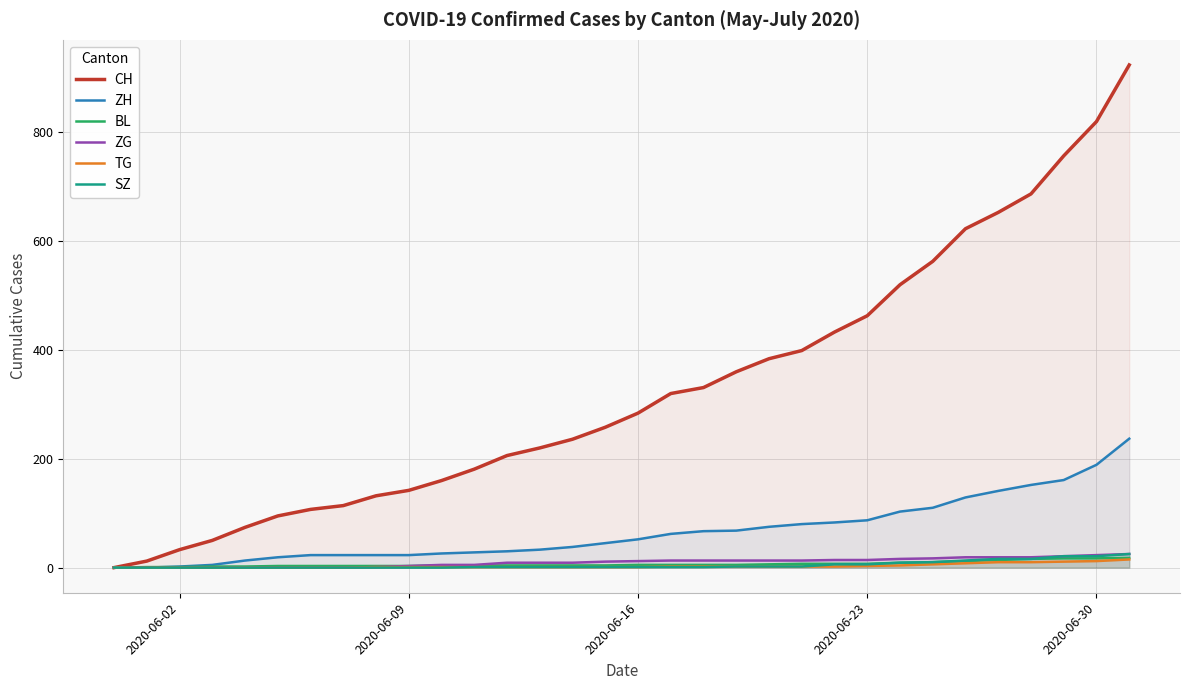

Count the number of categories in the chart.

32